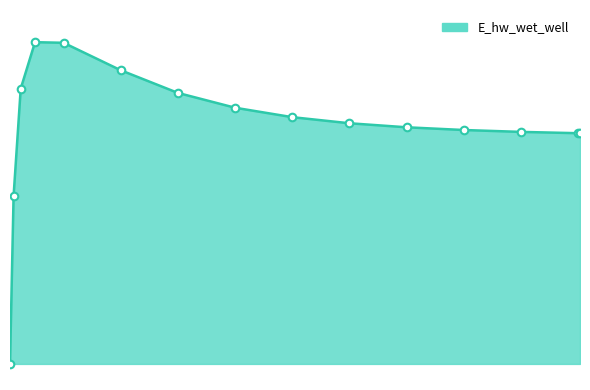

Is this an area chart (filled region under the line)?

Yes